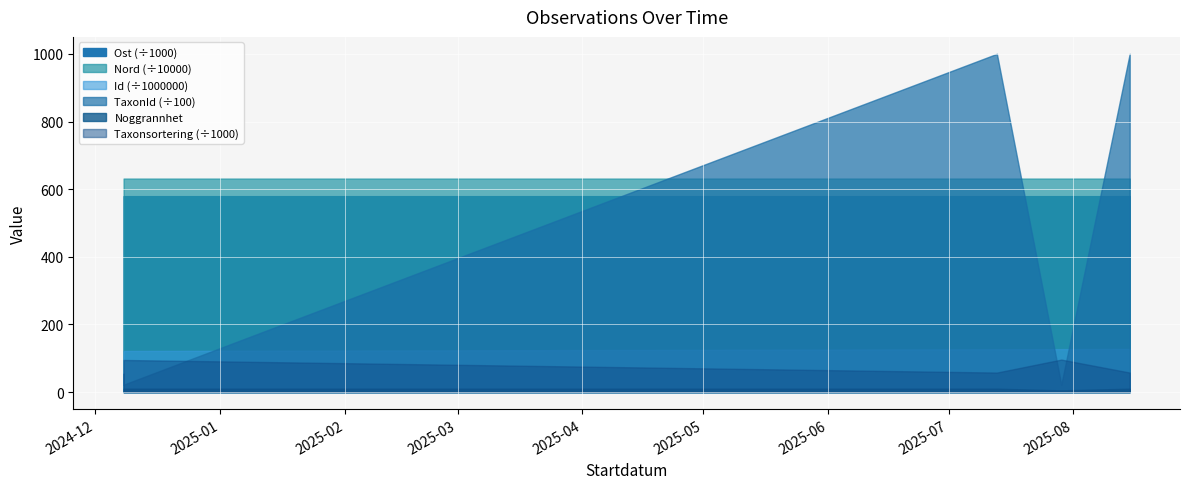

List the series in order of their peak value, lowest first.

Noggrannhet, Taxonsorteringsordning, TaxonId, Ost, Nord, Id